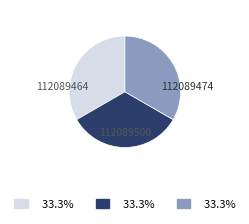

Which category has the smallest portion of the pie?

112089500